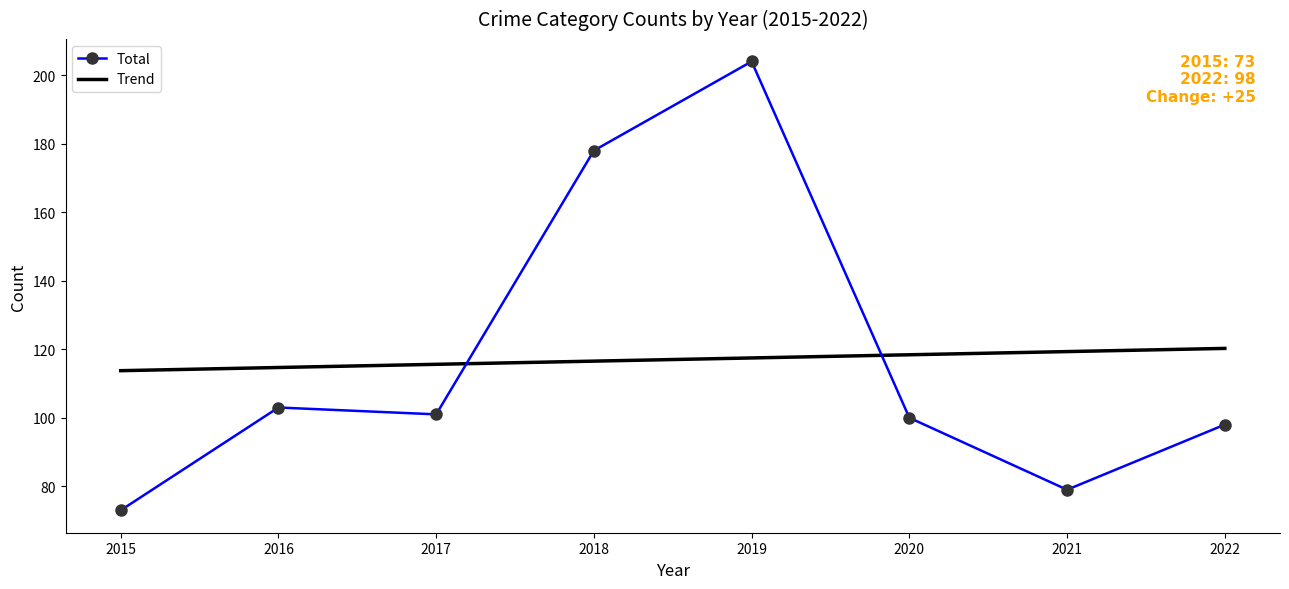

What is the difference between the Trend values at 2015 and 2020?

4.6